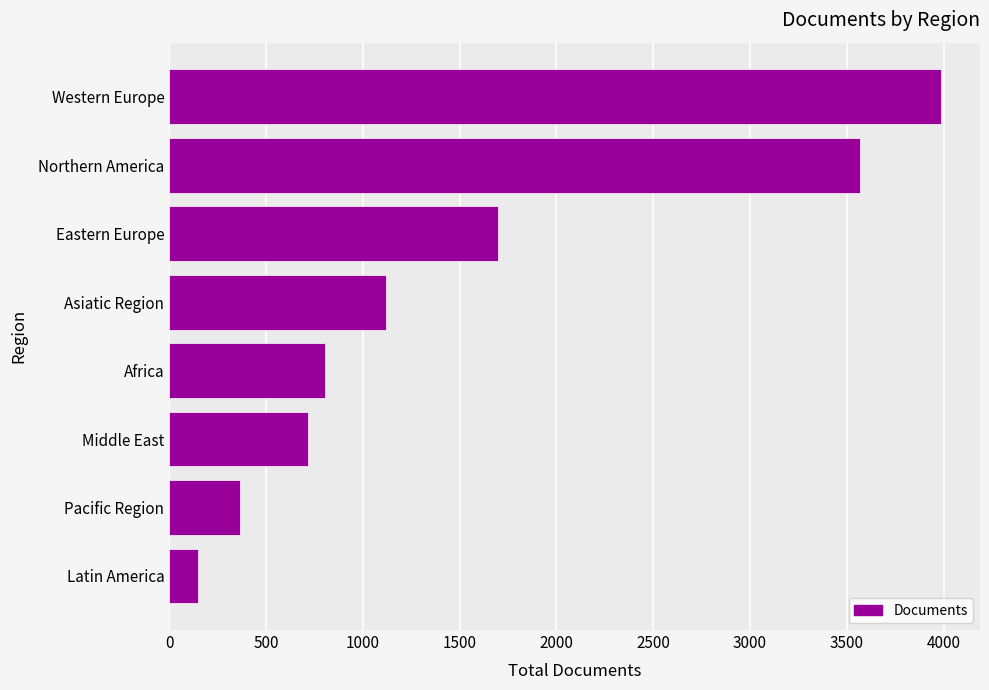

Reading bottom to top, list all the values displayed in this chart.

151	365	716	804	1119	1701	3567	3989